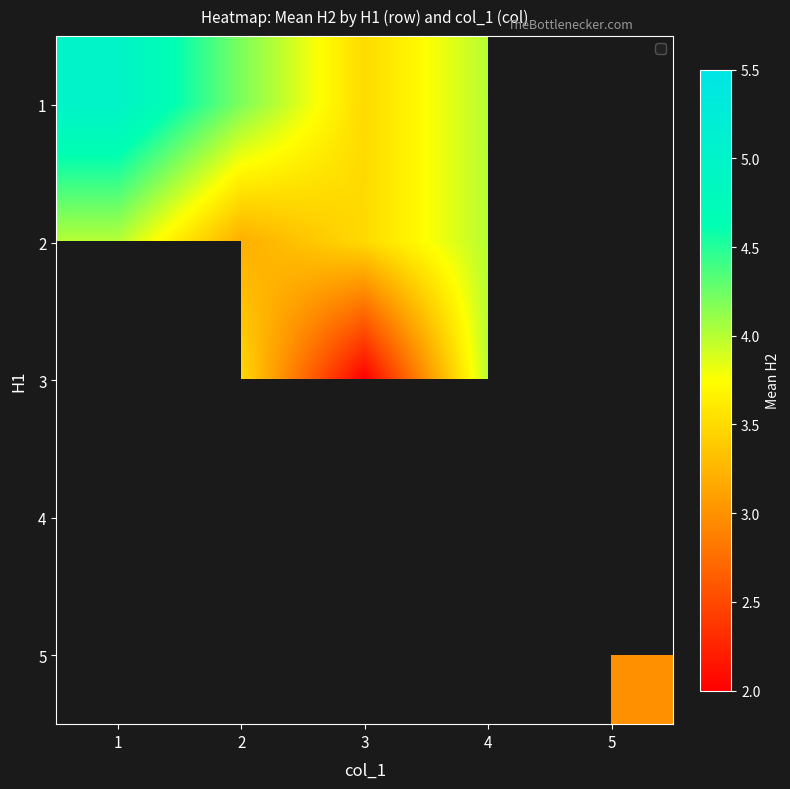

What is the spread (max minus min) of values at 4?

0.5